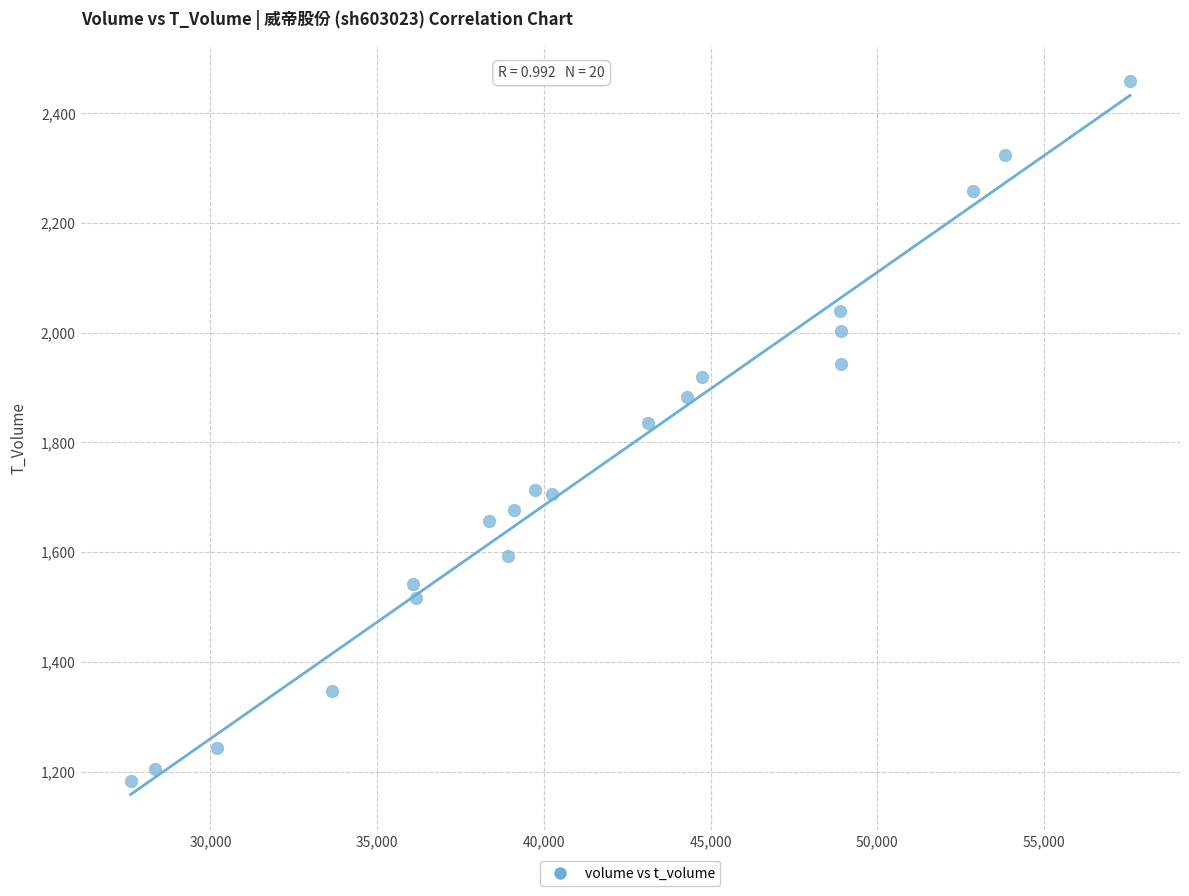

What Y value in the scatter plot is closest to 1820?

1835